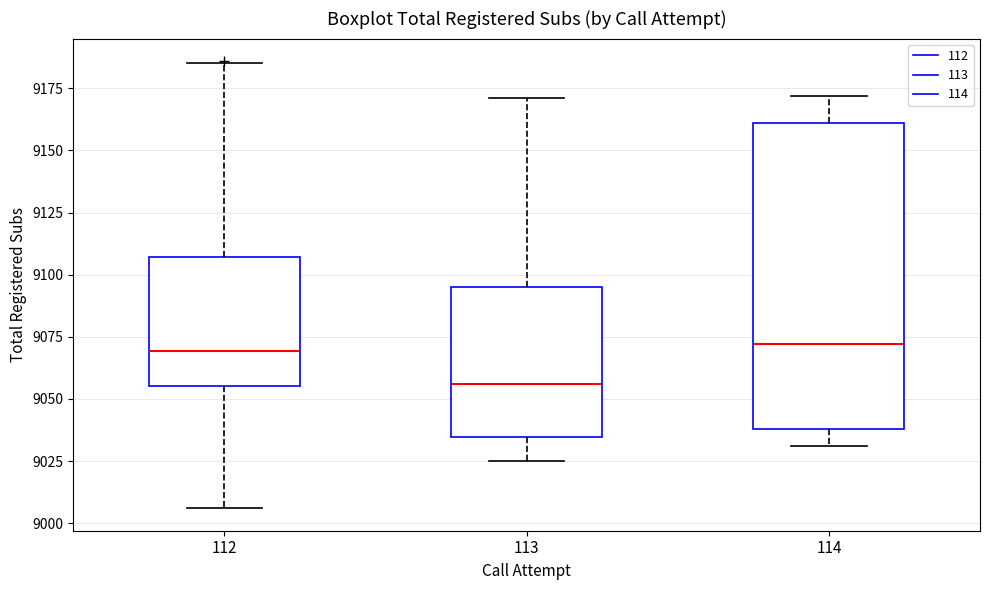

Reading left to right, read every box against the y-axis: the position of its median line, the range the box covers, and the ends of its whiskers. The values are not printed on the chart, so give them approximately, as read against the axis.

112: median 9070, box 9055 to 9105, whiskers 9005 to 9185
113: median 9055, box 9035 to 9095, whiskers 9025 to 9170
114: median 9070, box 9040 to 9160, whiskers 9030 to 9170